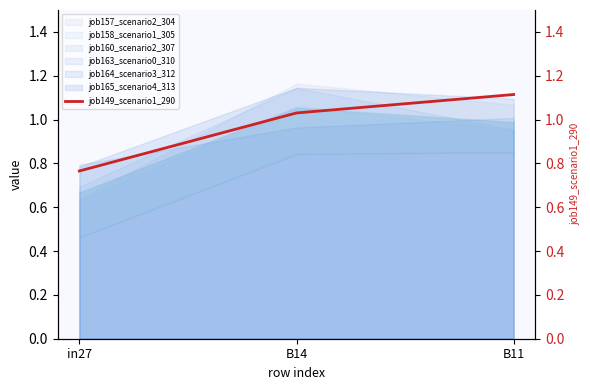

At which label does the data first exceed 1?

B14